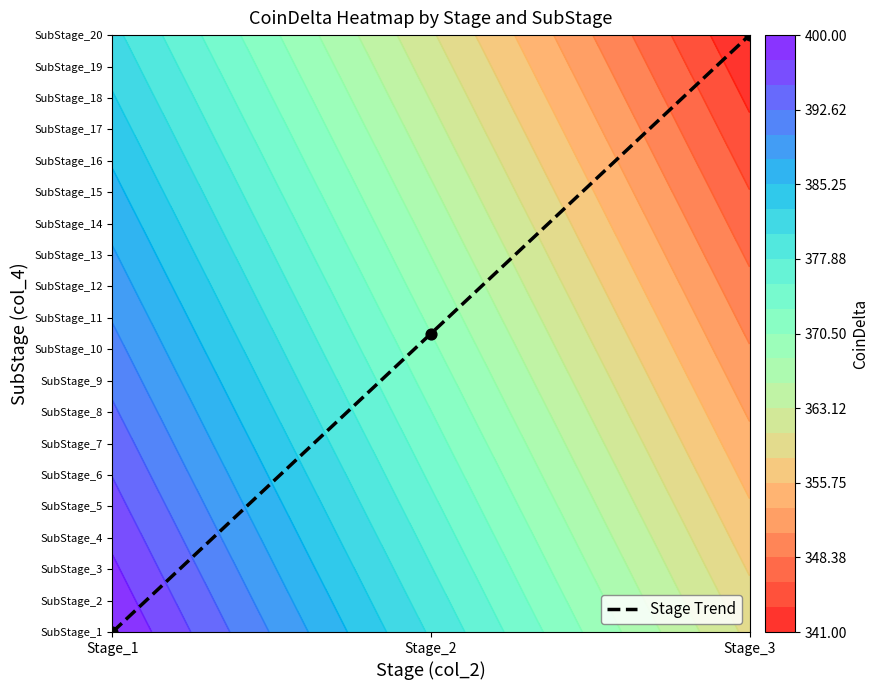

Reading left to right, list all the values displayed in this chart.

Stage_1=0.0	Stage_2=9.5	Stage_3=19.0